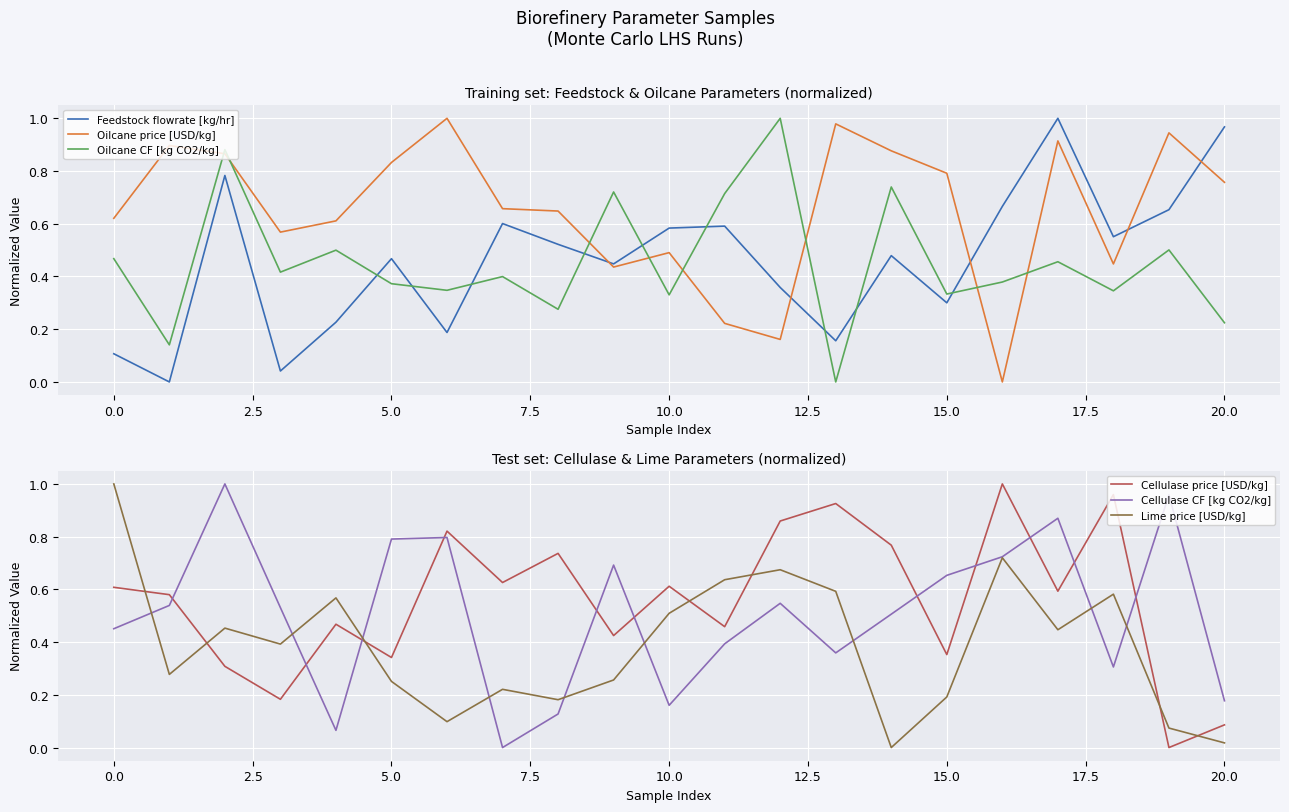

How many data points does each series have?

21